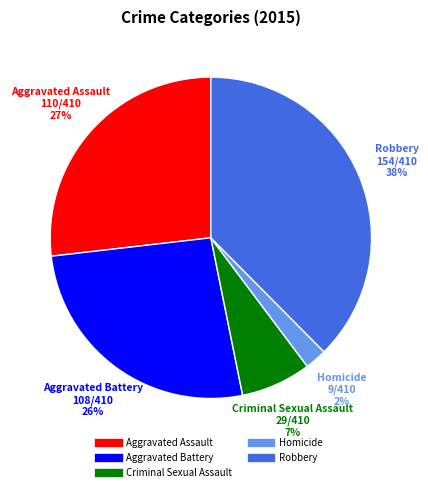

How many segments does this pie chart have?

5